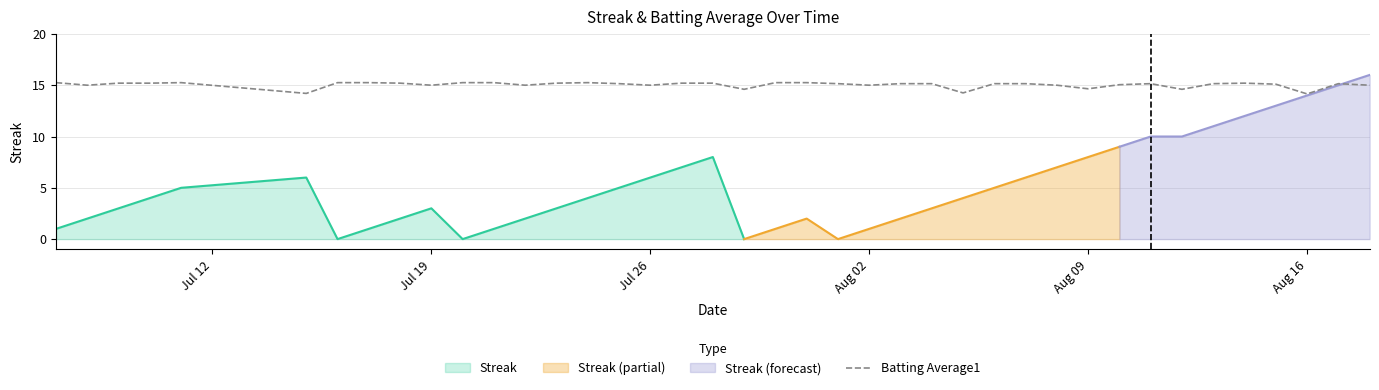

How many values are below 15?

6